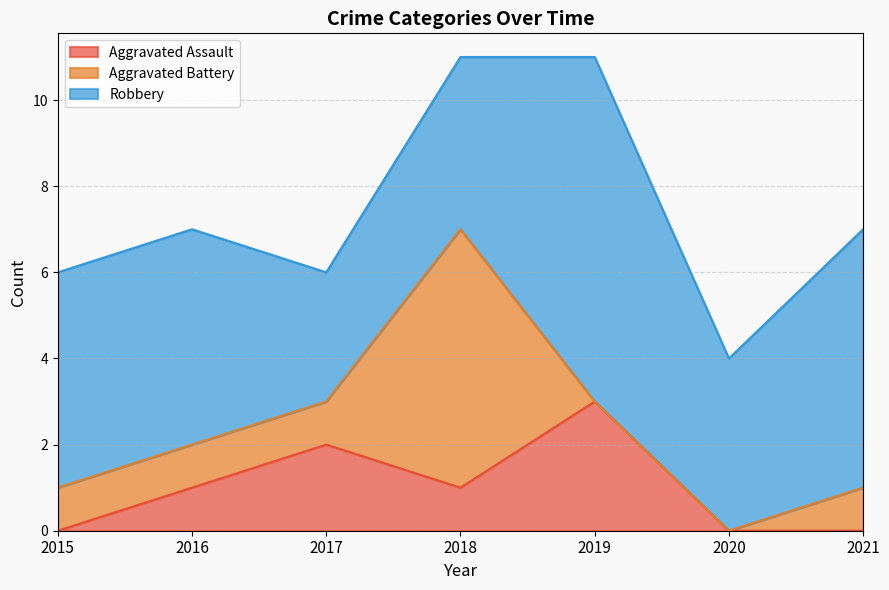

How many Aggravated Battery values are between 0 and 1?

6